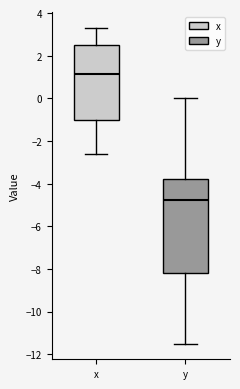

Reading left to right, read every box against the y-axis: the position of its median line, the range the box covers, and the ends of its whiskers. The values are not printed on the chart, so give them approximately, as read against the axis.

x: median 1.2, box -1.0 to 2.6, whiskers -2.6 to 3.4
y: median -4.8, box -8.2 to -3.8, whiskers -11.4 to 0.0